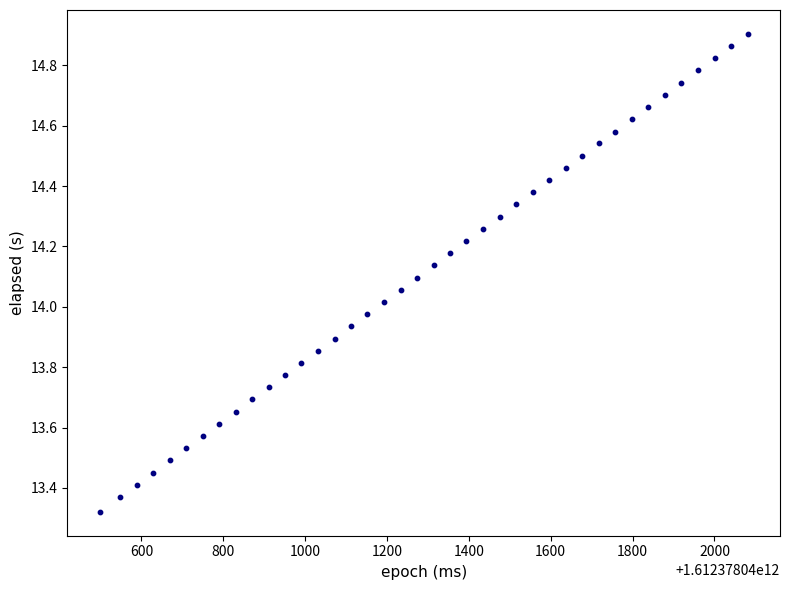

What is the range of Y values (max minus min)?

1.6